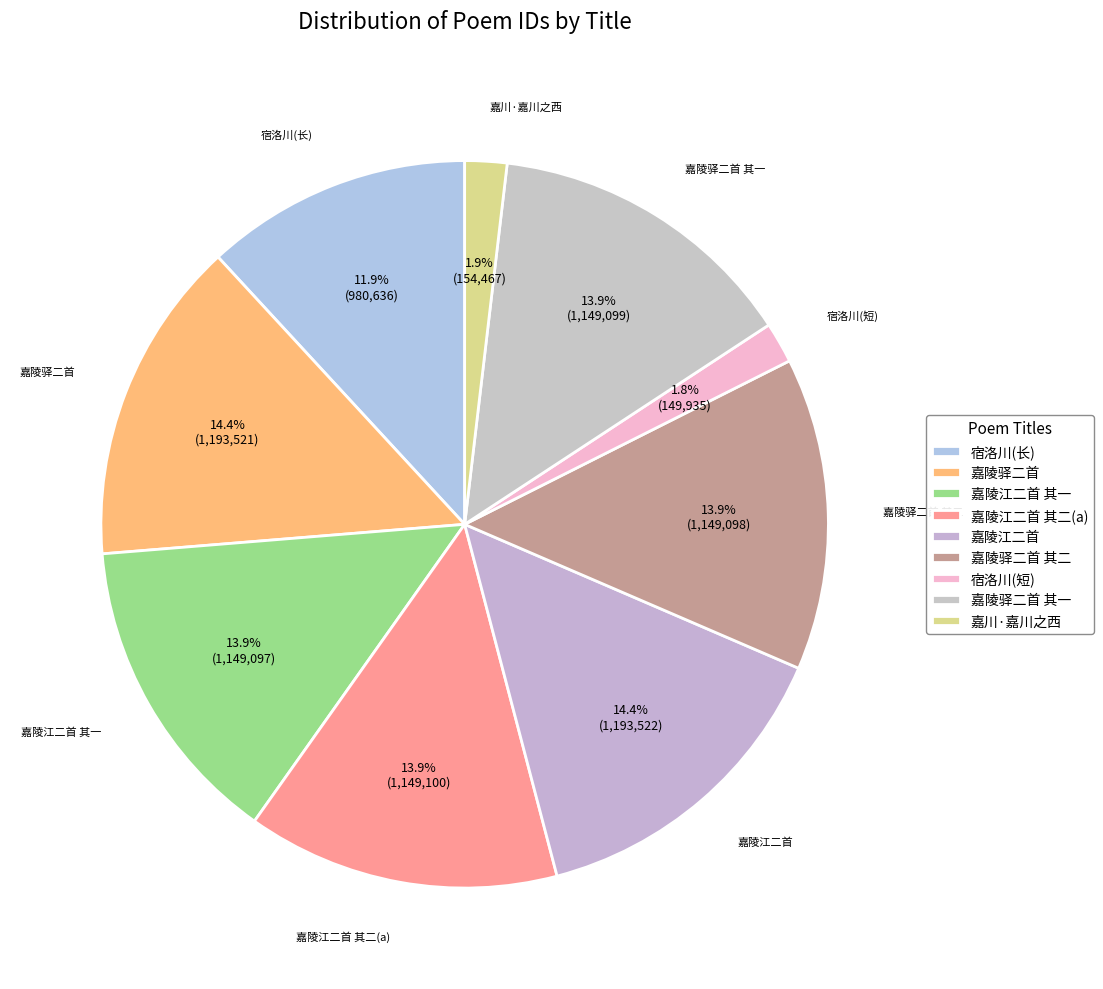

Which has a higher value, 嘉陵驿二首 or 宿洛川(短)?

嘉陵驿二首